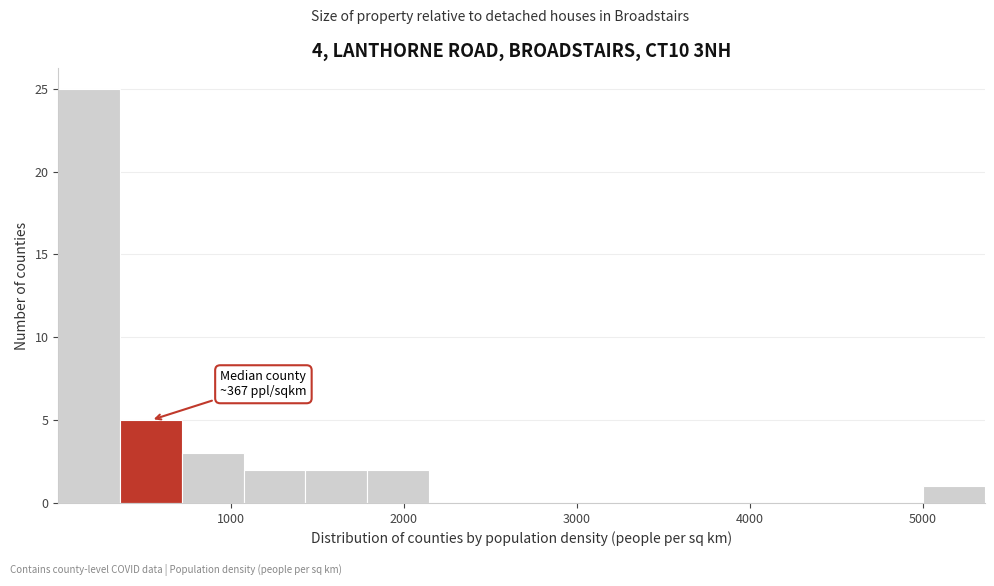

Read against the x-axis, roughly where is the centre of the tallest bar?

200